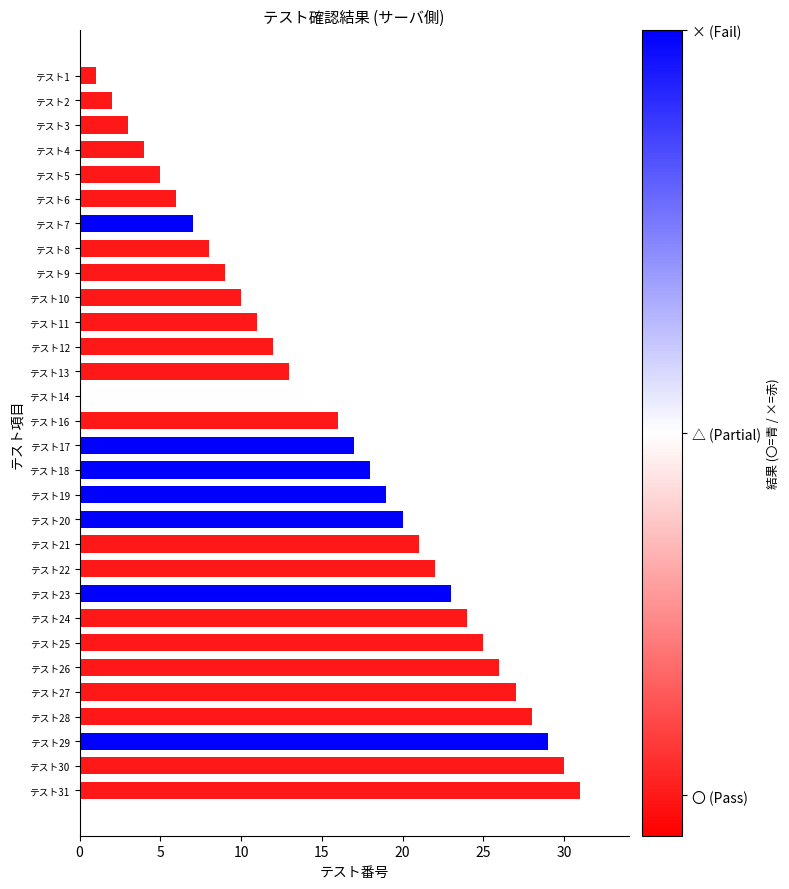

What is the average value?

16